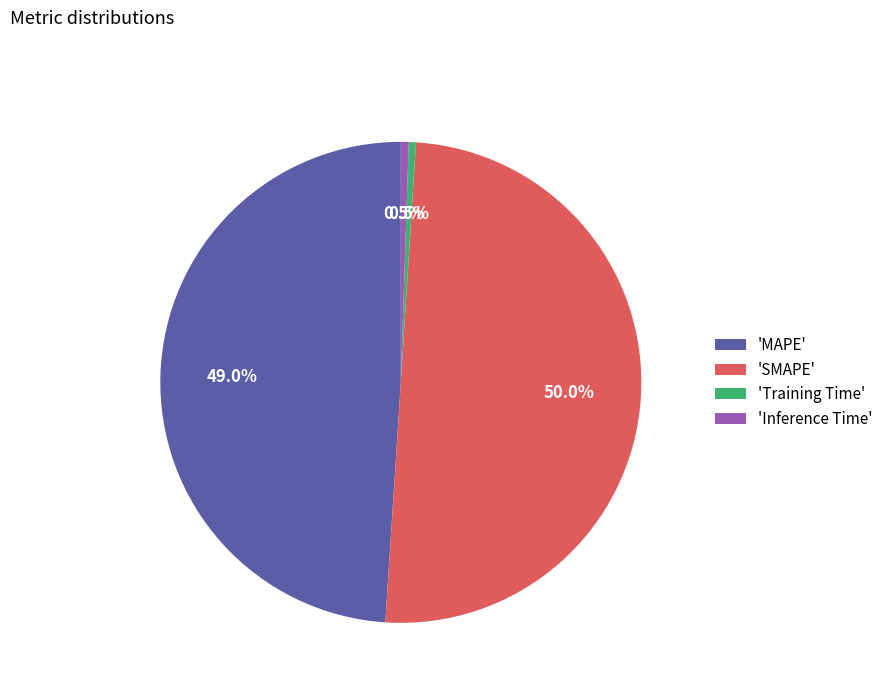

Is 'MAPE' the majority of the pie?

No